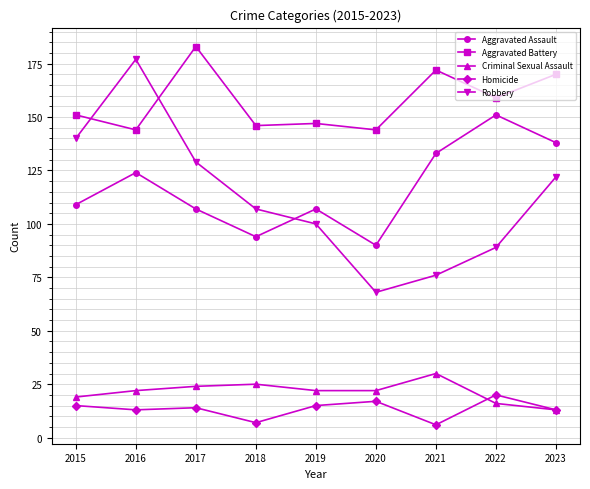

In Criminal Sexual Assault, how many points are higher than both neighbors (excluding endpoints)?

2